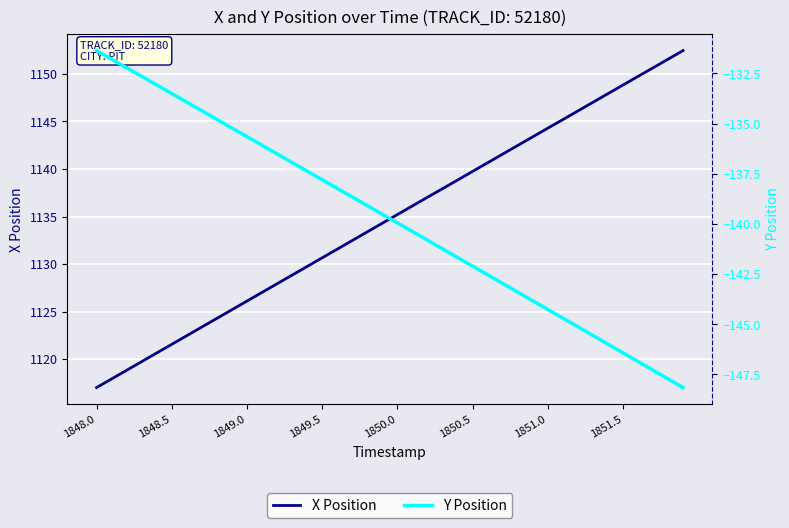

The value of X Position at 1849.0 is 1611.9. True or false?

False